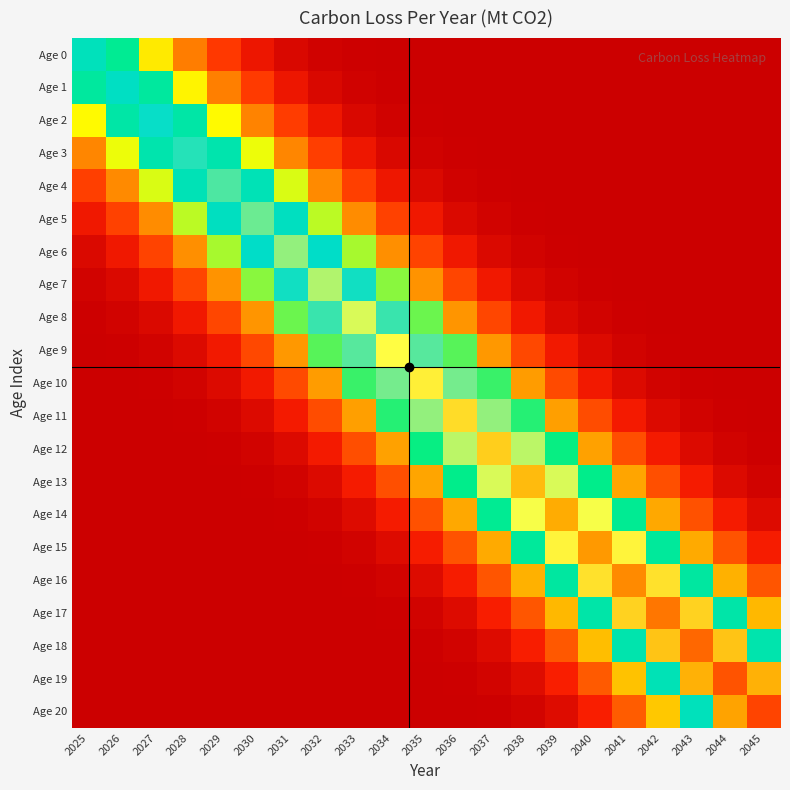

Reading left to right, what are all the values shown in this chart?

Age 0: 2025=67.5	2026=62.3	2027=49.0	2028=32.8	2029=18.8	2030=9.1	2031=3.8	2032=1.3	2033=0.4	2034=0.1	2035=0.0	2036=0.0	2037=0.0	2038=0.0	2039=0.0	2040=0.0	2041=0.0	2042=0.0	2043=0.0	2044=0.0	2045=0.0
Age 1: 2025=63.5	2026=68.8	2027=63.5	2028=49.9	2029=33.5	2030=19.1	2031=9.3	2032=3.9	2033=1.4	2034=0.4	2035=0.1	2036=0.0	2037=0.0	2038=0.0	2039=0.0	2040=0.0	2041=0.0	2042=0.0	2043=0.0	2044=0.0	2045=0.0
Age 2: 2025=50.9	2026=64.7	2027=70.0	2028=64.7	2029=50.9	2030=34.1	2031=19.5	2032=9.5	2033=3.9	2034=1.4	2035=0.4	2036=0.1	2037=0.0	2038=0.0	2039=0.0	2040=0.0	2041=0.0	2042=0.0	2043=0.0	2044=0.0	2045=0.0
Age 3: 2025=34.7	2026=51.8	2027=65.9	2028=71.3	2029=65.9	2030=51.8	2031=34.7	2032=19.8	2033=9.7	2034=4.0	2035=1.4	2036=0.4	2037=0.1	2038=0.0	2039=0.0	2040=0.0	2041=0.0	2042=0.0	2043=0.0	2044=0.0	2045=0.0
Age 4: 2025=20.2	2026=35.4	2027=52.7	2028=67.0	2029=72.6	2030=67.0	2031=52.7	2032=35.4	2033=20.2	2034=9.8	2035=4.1	2036=1.4	2037=0.4	2038=0.1	2039=0.0	2040=0.0	2041=0.0	2042=0.0	2043=0.0	2044=0.0	2045=0.0
Age 5: 2025=10.0	2026=20.6	2027=36.0	2028=53.7	2029=68.2	2030=73.9	2031=68.2	2032=53.7	2033=36.0	2034=20.6	2035=10.0	2036=4.1	2037=1.5	2038=0.4	2039=0.1	2040=0.0	2041=0.0	2042=0.0	2043=0.0	2044=0.0	2045=0.0
Age 6: 2025=4.2	2026=10.2	2027=20.9	2028=36.6	2029=54.6	2030=69.4	2031=75.2	2032=69.4	2033=54.6	2034=36.6	2035=20.9	2036=10.2	2037=4.2	2038=1.5	2039=0.4	2040=0.1	2041=0.0	2042=0.0	2043=0.0	2044=0.0	2045=0.0
Age 7: 2025=1.5	2026=4.3	2027=10.4	2028=21.3	2029=37.2	2030=55.6	2031=70.6	2032=76.5	2033=70.6	2034=55.6	2035=37.2	2036=21.3	2037=10.4	2038=4.3	2039=1.5	2040=0.5	2041=0.1	2042=0.0	2043=0.0	2044=0.0	2045=0.0
Age 8: 2025=0.5	2026=1.5	2027=4.4	2028=10.5	2029=21.6	2030=37.9	2031=56.5	2032=71.8	2033=77.8	2034=71.8	2035=56.5	2036=37.9	2037=21.6	2038=10.5	2039=4.4	2040=1.5	2041=0.5	2042=0.1	2043=0.0	2044=0.0	2045=0.0
Age 9: 2025=0.1	2026=0.5	2027=1.6	2028=4.4	2029=10.7	2030=22.0	2031=38.5	2032=57.4	2033=73.0	2034=79.1	2035=73.0	2036=57.4	2037=38.5	2038=22.0	2039=10.7	2040=4.4	2041=1.6	2042=0.5	2043=0.1	2044=0.0	2045=0.0
Age 10: 2025=0.0	2026=0.1	2027=0.5	2028=1.6	2029=4.5	2030=10.9	2031=22.3	2032=39.1	2033=58.4	2034=74.2	2035=80.4	2036=74.2	2037=58.4	2038=39.1	2039=22.3	2040=10.9	2041=4.5	2042=1.6	2043=0.5	2044=0.1	2045=0.0
Age 11: 2025=0.0	2026=0.0	2027=0.1	2028=0.5	2029=1.6	2030=4.6	2031=11.1	2032=22.7	2033=39.8	2034=59.3	2035=75.4	2036=81.7	2037=75.4	2038=59.3	2039=39.8	2040=22.7	2041=11.1	2042=4.6	2043=1.6	2044=0.5	2045=0.1
Age 12: 2025=0.0	2026=0.0	2027=0.0	2028=0.1	2029=0.5	2030=1.6	2031=4.7	2032=11.2	2033=23.1	2034=40.4	2035=60.2	2036=76.6	2037=83.0	2038=76.6	2039=60.2	2040=40.4	2041=23.1	2042=11.2	2043=4.7	2044=1.6	2045=0.5
Age 13: 2025=0.0	2026=0.0	2027=0.0	2028=0.0	2029=0.1	2030=0.5	2031=1.7	2032=4.7	2033=11.4	2034=23.4	2035=41.0	2036=61.2	2037=77.8	2038=84.3	2039=77.8	2040=61.2	2041=41.0	2042=23.4	2043=11.4	2044=4.7	2045=1.7
Age 14: 2025=0.0	2026=0.0	2027=0.0	2028=0.0	2029=0.0	2030=0.1	2031=0.5	2032=1.7	2033=4.8	2034=11.6	2035=23.8	2036=41.6	2037=62.1	2038=79.0	2039=85.5	2040=79.0	2041=62.1	2042=41.6	2043=23.8	2044=11.6	2045=4.8
Age 15: 2025=0.0	2026=0.0	2027=0.0	2028=0.0	2029=0.0	2030=0.0	2031=0.1	2032=0.5	2033=1.7	2034=4.9	2035=11.8	2036=24.1	2037=42.3	2038=63.1	2039=80.2	2040=86.8	2041=80.2	2042=63.1	2043=42.3	2044=24.1	2045=11.8
Age 16: 2025=0.0	2026=0.0	2027=0.0	2028=0.0	2029=0.0	2030=0.0	2031=0.0	2032=0.1	2033=0.5	2034=1.7	2035=4.9	2036=11.9	2037=24.5	2038=42.9	2039=64.0	2040=81.3	2041=88.1	2042=81.3	2043=64.0	2044=42.9	2045=24.5
Age 17: 2025=0.0	2026=0.0	2027=0.0	2028=0.0	2029=0.0	2030=0.0	2031=0.0	2032=0.0	2033=0.1	2034=0.5	2035=1.8	2036=5.0	2037=12.1	2038=24.9	2039=43.5	2040=64.9	2041=82.5	2042=89.4	2043=82.5	2044=64.9	2045=43.5
Age 18: 2025=0.0	2026=0.0	2027=0.0	2028=0.0	2029=0.0	2030=0.0	2031=0.0	2032=0.0	2033=0.0	2034=0.1	2035=0.5	2036=1.8	2037=5.1	2038=12.3	2039=25.2	2040=44.2	2041=65.9	2042=83.7	2043=90.7	2044=83.7	2045=65.9
Age 19: 2025=0.0	2026=0.0	2027=0.0	2028=0.0	2029=0.0	2030=0.0	2031=0.0	2032=0.0	2033=0.0	2034=0.0	2035=0.1	2036=0.5	2037=1.8	2038=5.2	2039=12.5	2040=25.6	2041=44.8	2042=66.8	2043=84.9	2044=92.0	2045=84.9
Age 20: 2025=0.0	2026=0.0	2027=0.0	2028=0.0	2029=0.0	2030=0.0	2031=0.0	2032=0.0	2033=0.0	2034=0.0	2035=0.0	2036=0.1	2037=0.6	2038=1.9	2039=5.2	2040=12.6	2041=25.9	2042=45.4	2043=67.7	2044=86.1	2045=93.3